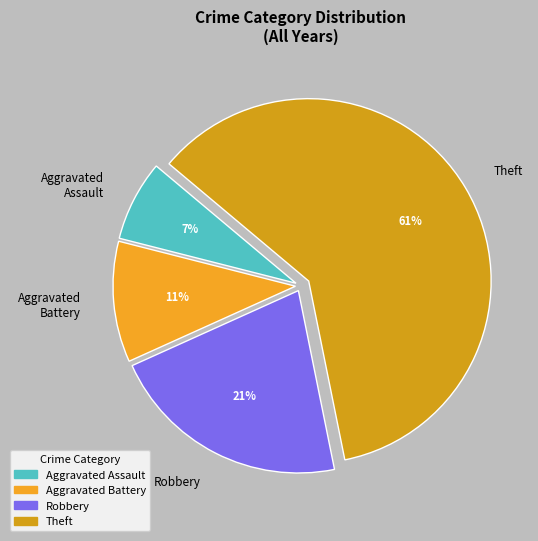

Which slice is the largest?

Theft